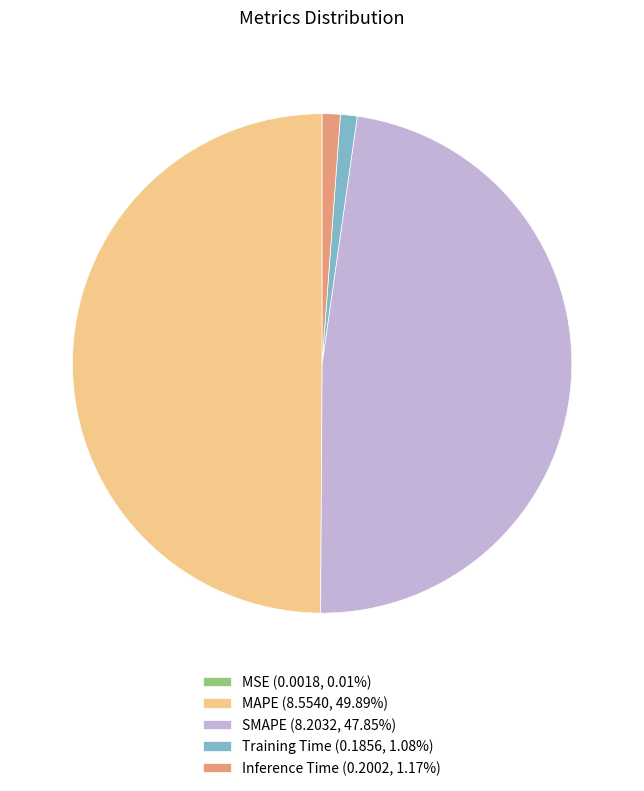

Do Inference Time (0.2002, 1.17%) and Training Time (0.1856, 1.08%) together represent more than half of the pie?

No